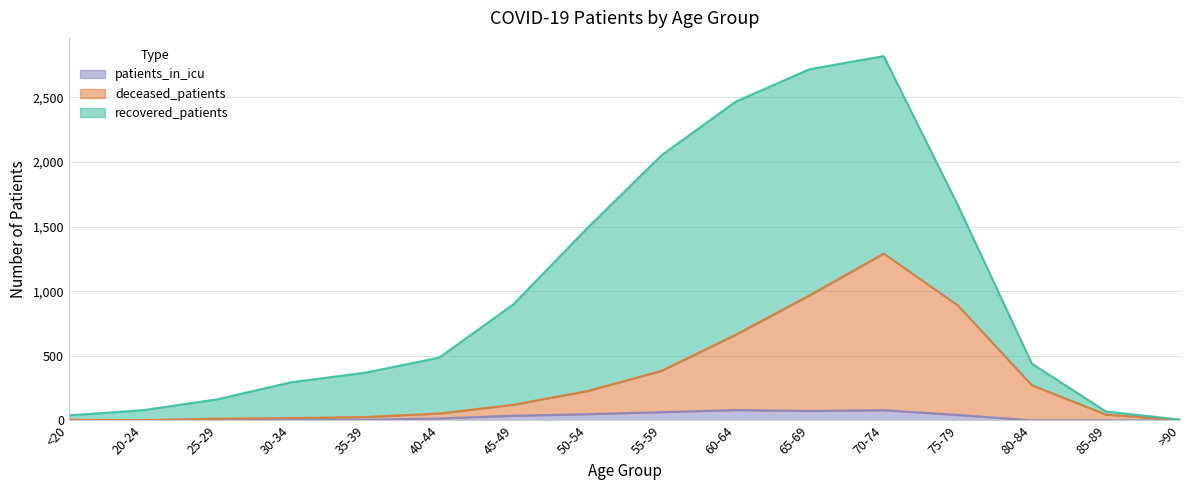

True or false: patients_in_icu has more than 2 points higher than both neighbors.

False